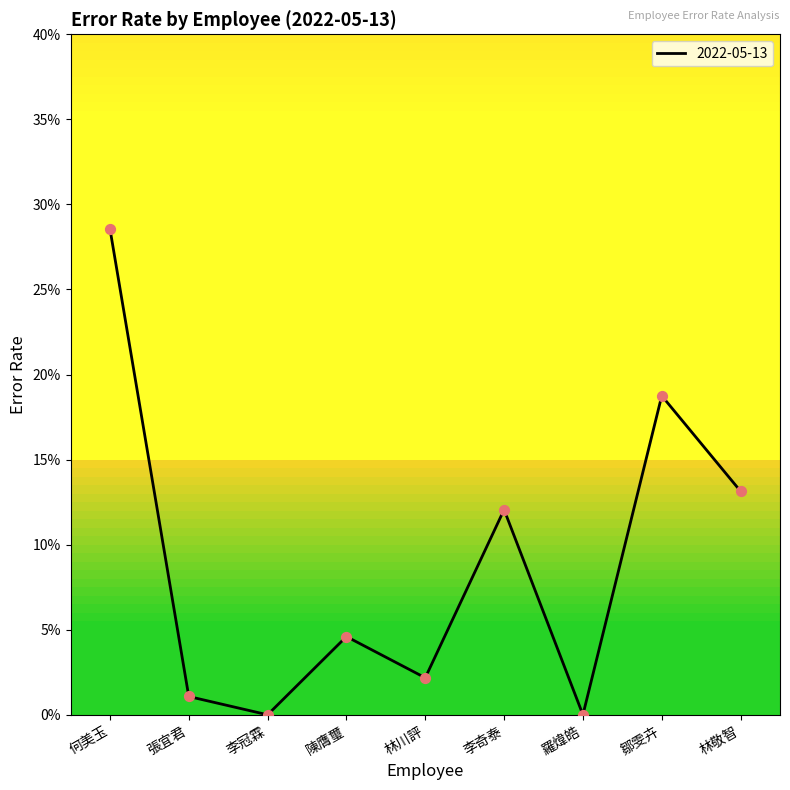

Between 林川評 and 林敬智, which is larger?

林敬智